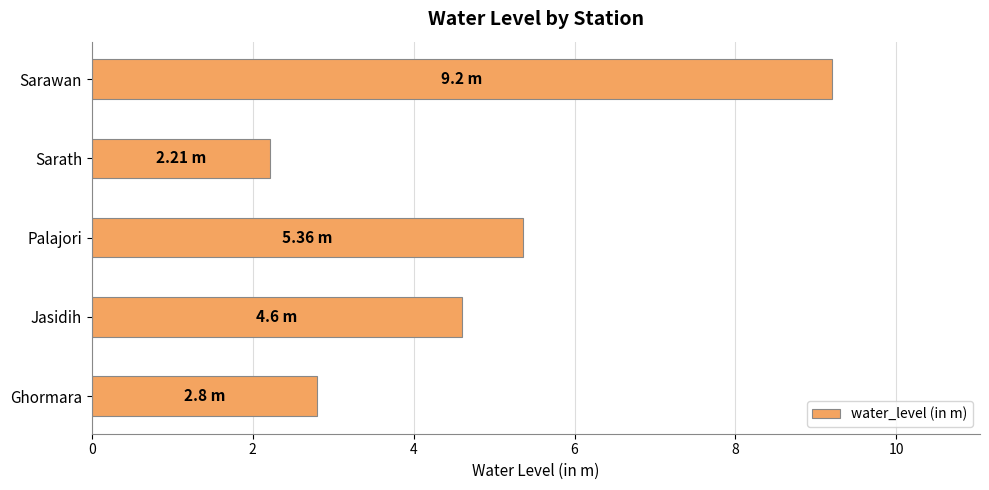

List the labels in order of value, smallest first.

Sarath, Ghormara, Jasidih, Palajori, Sarawan